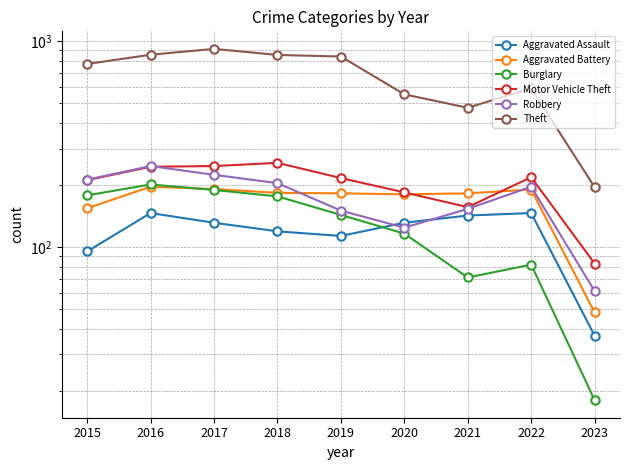

Rank the categories by Aggravated Battery value from lowest to highest.

2023, 2015, 2020, 2019, 2021, 2018, 2022, 2017, 2016